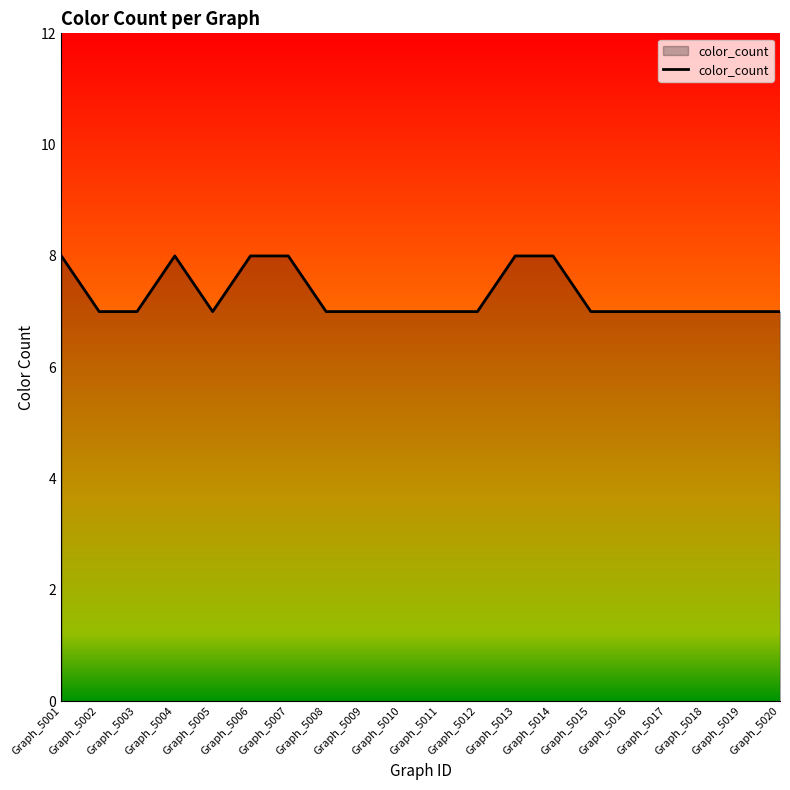

How many lines are shown in the chart?

1